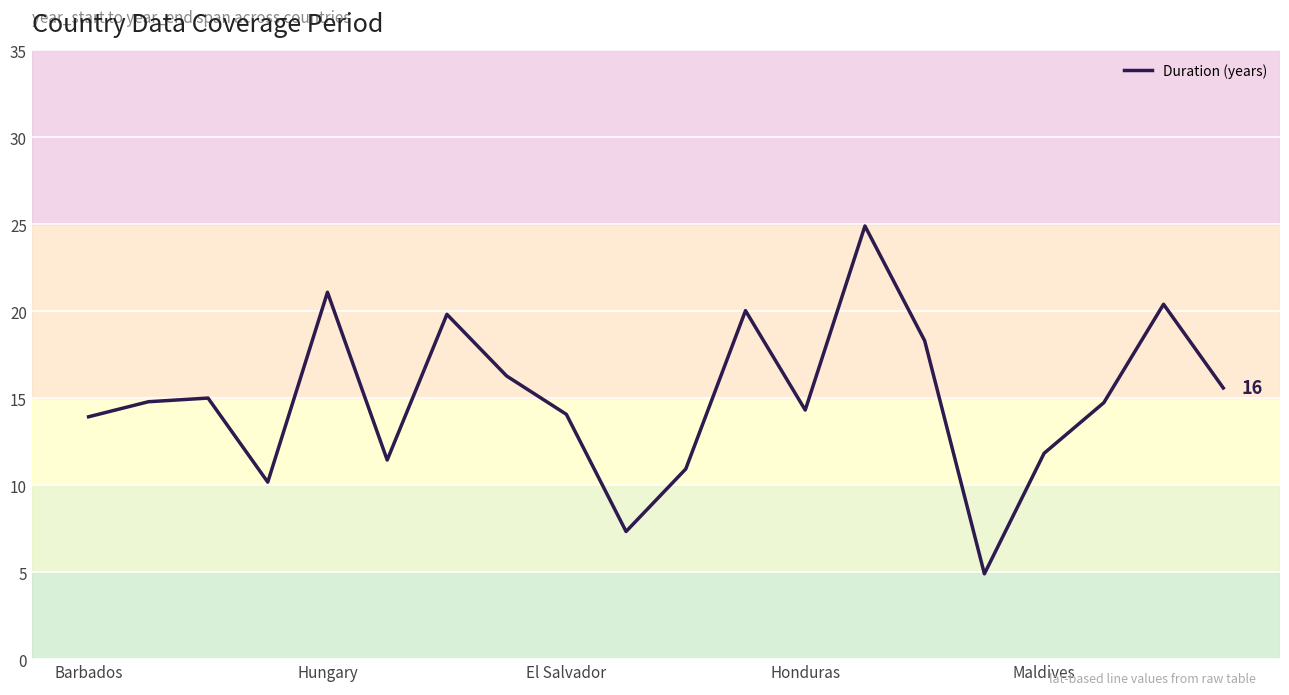

What is the difference between the maximum and minimum values?

20.0